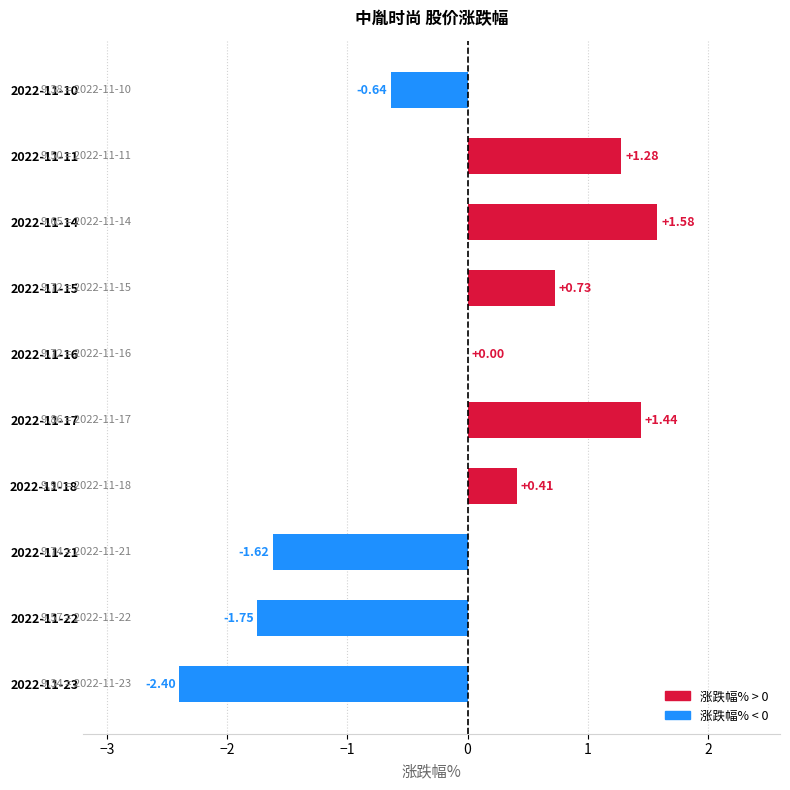

Between 2022-11-22 and 2022-11-21, which is larger?

2022-11-21